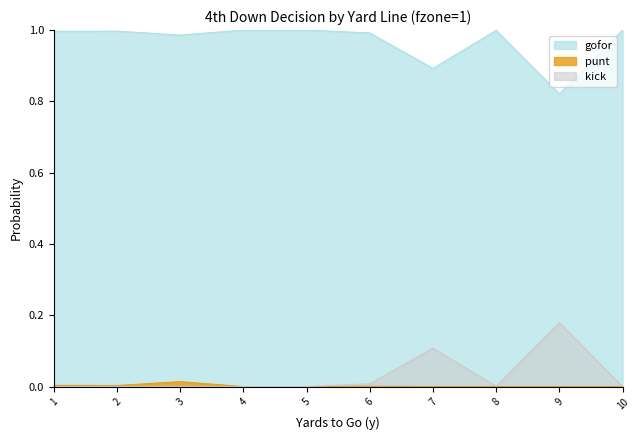

The gofor series shows 0.9 at 7. True or false?

True